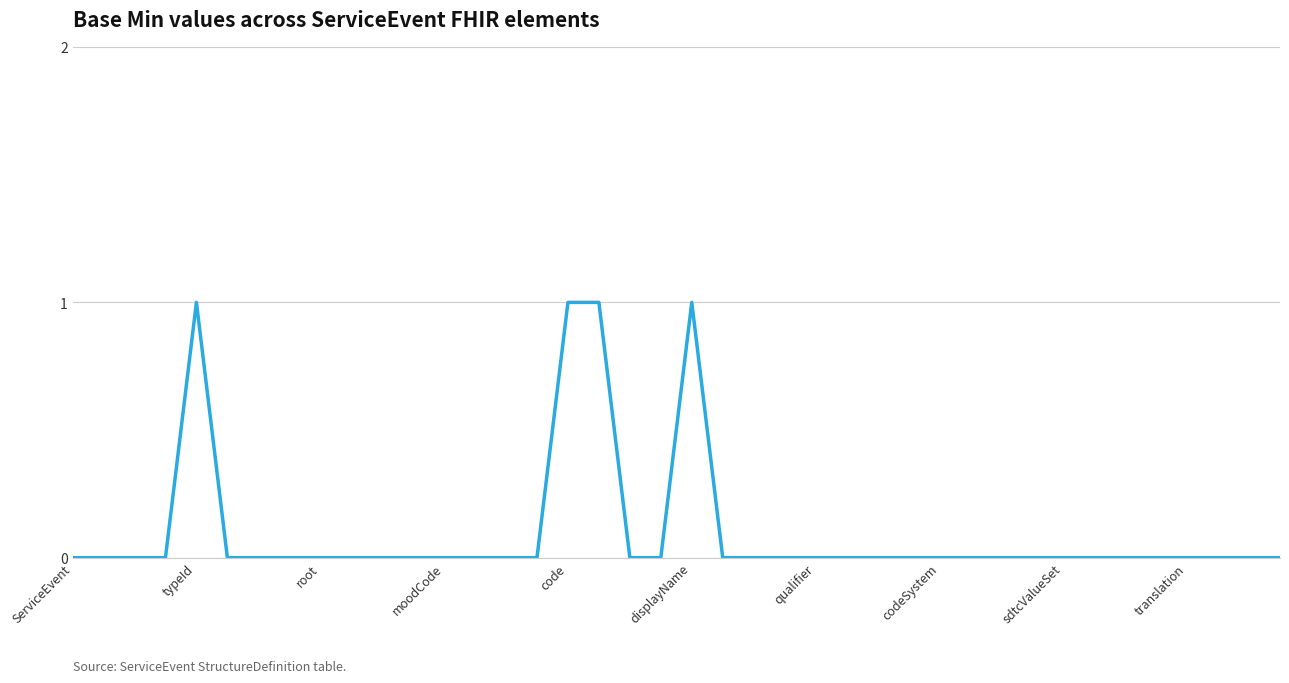

Is it true that the value at typeId is 2?

False